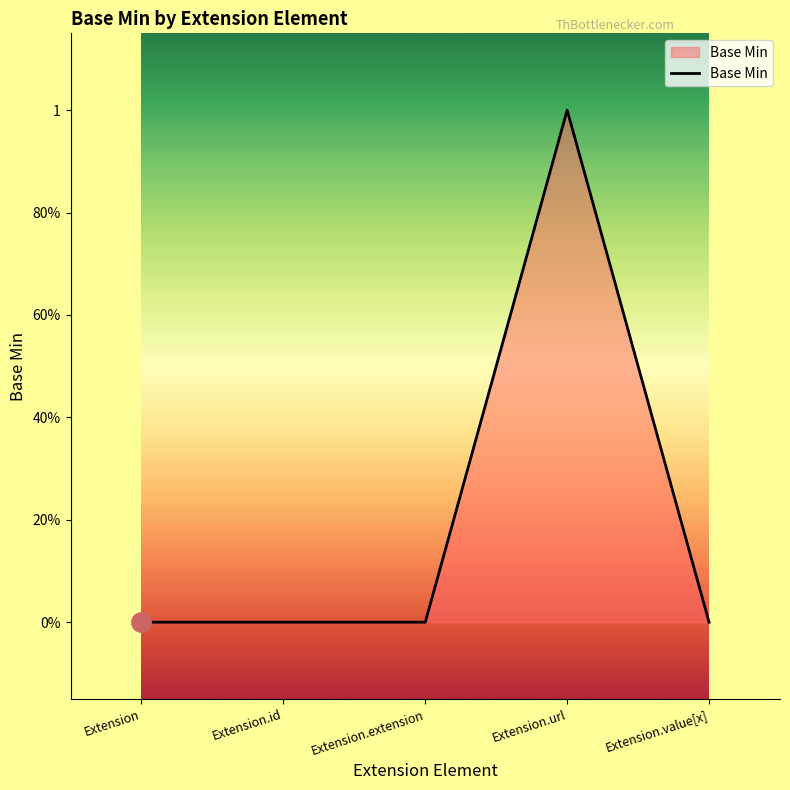

Does the chart have visible grid lines?

No